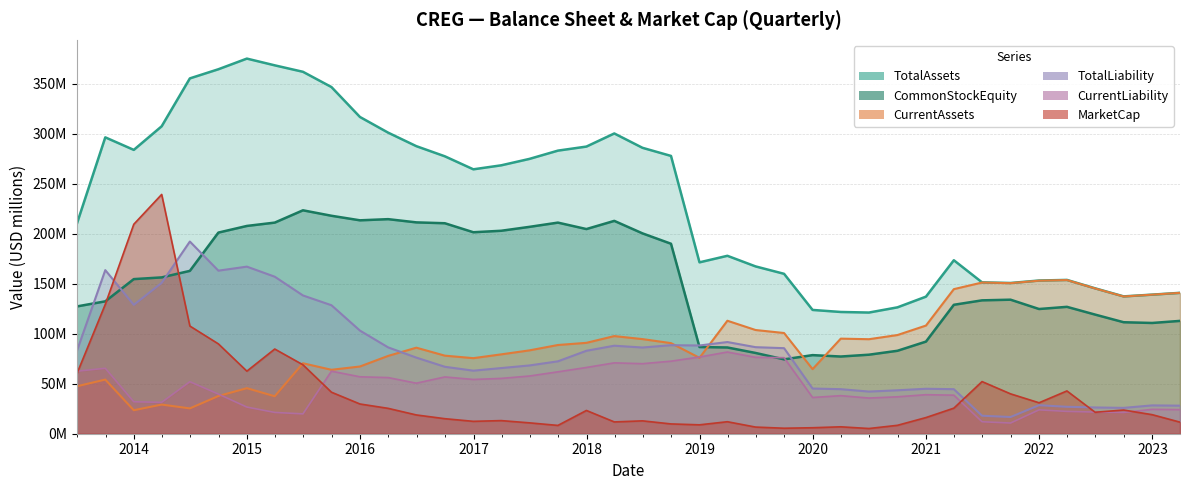

How many times do MarketCap and CurrentAssets cross each other?

1